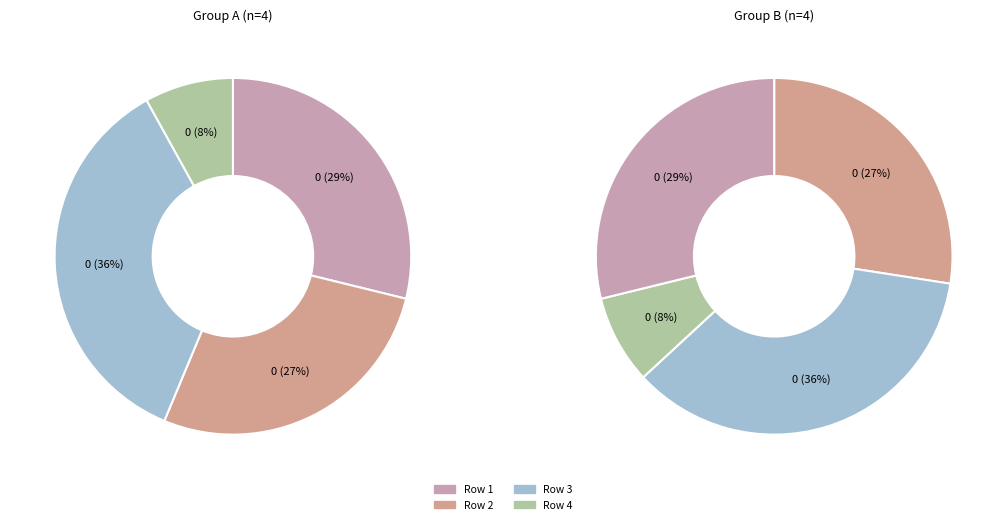

What percentage is the 2 slice, to the nearest percent?

27%